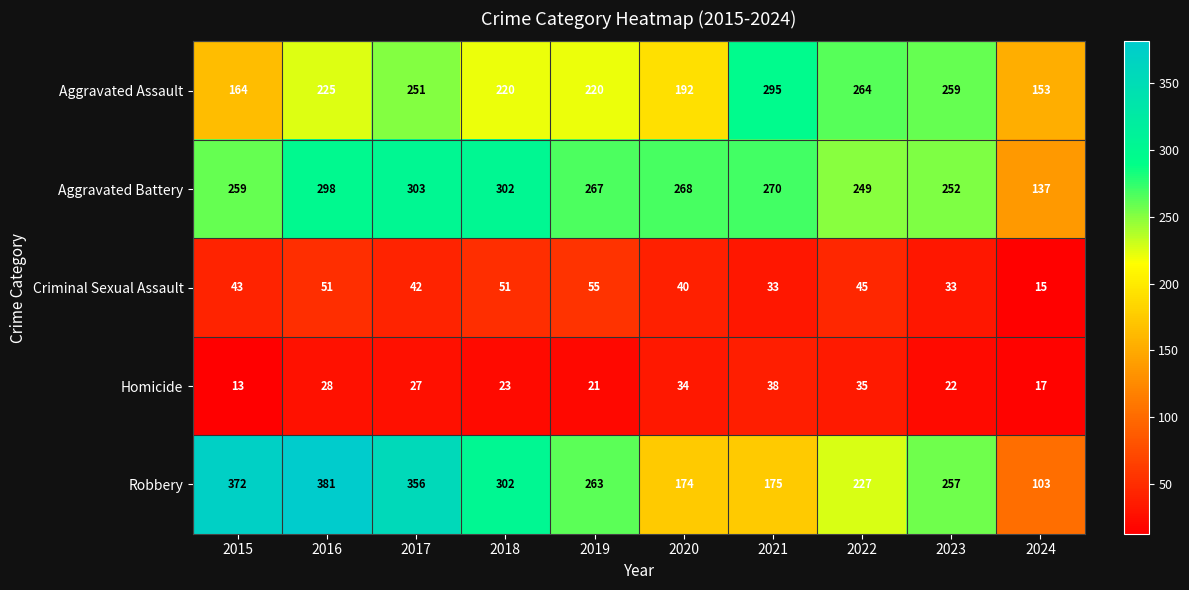

The Criminal Sexual Assault series shows 51 at 2018. True or false?

True